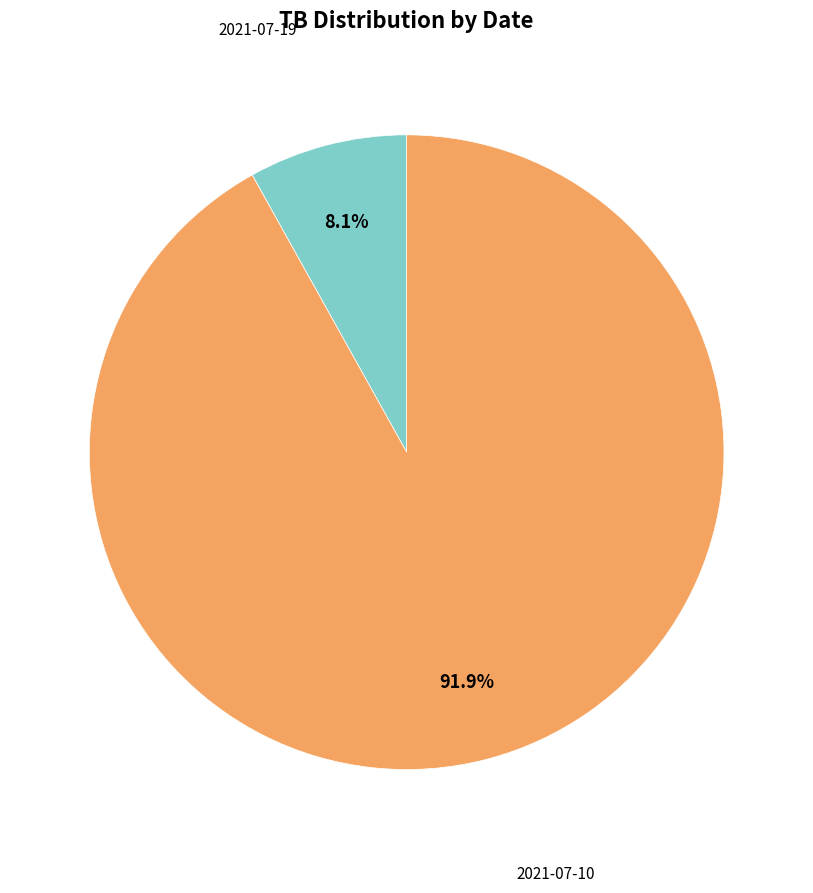

To the nearest percent, what is the average slice percentage?

50%